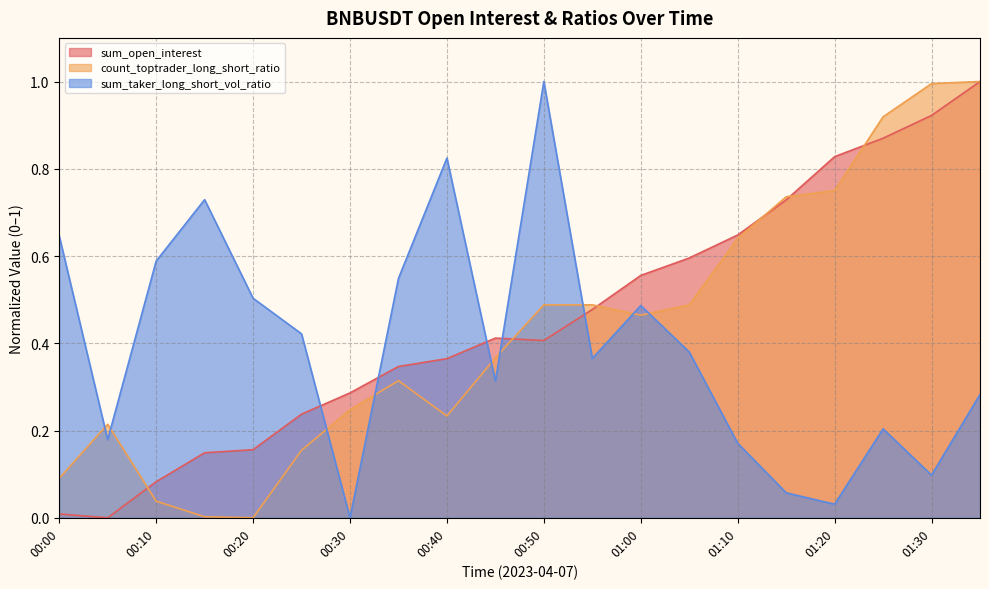

Which category has the lowest value in the sum_open_interest series?

00:05